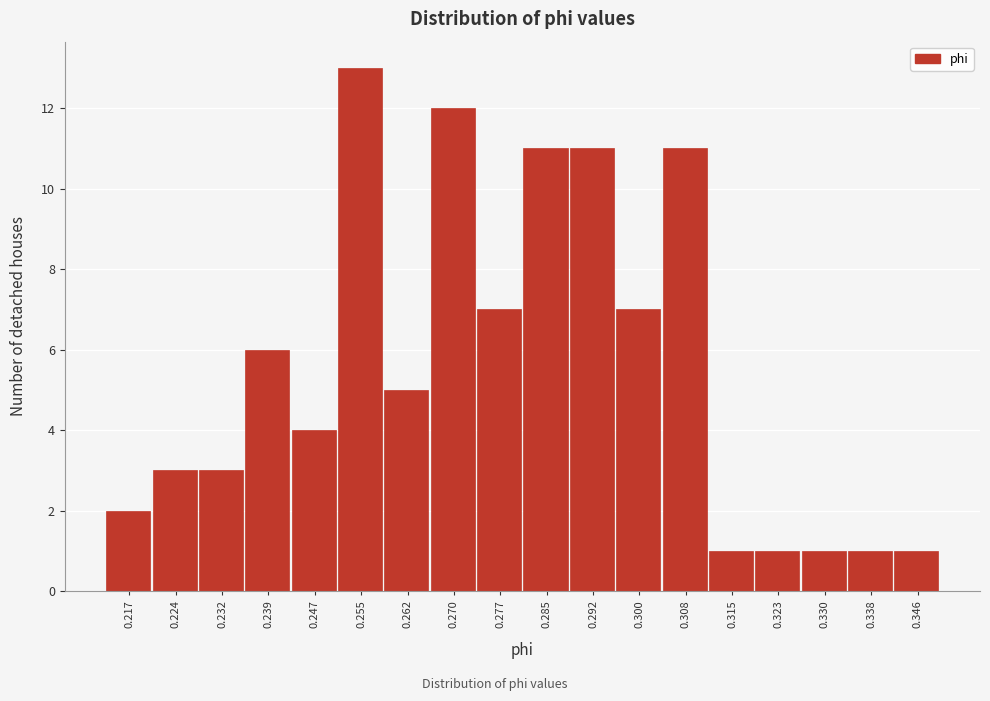

Reading left to right, what are all the values shown in this chart?

2	3	3	6	4	13	5	12	7	11	11	7	11	1	1	1	1	1